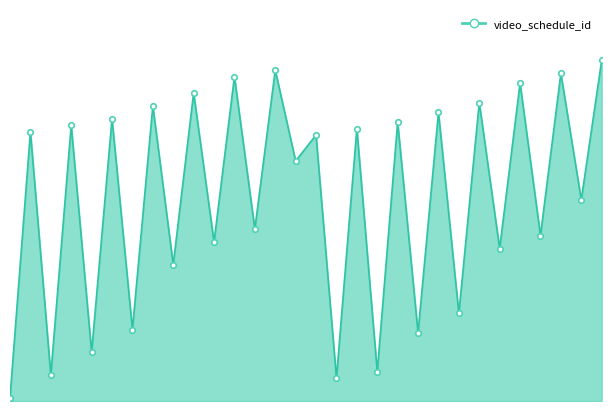

Which label corresponds to the largest value in the chart?

29